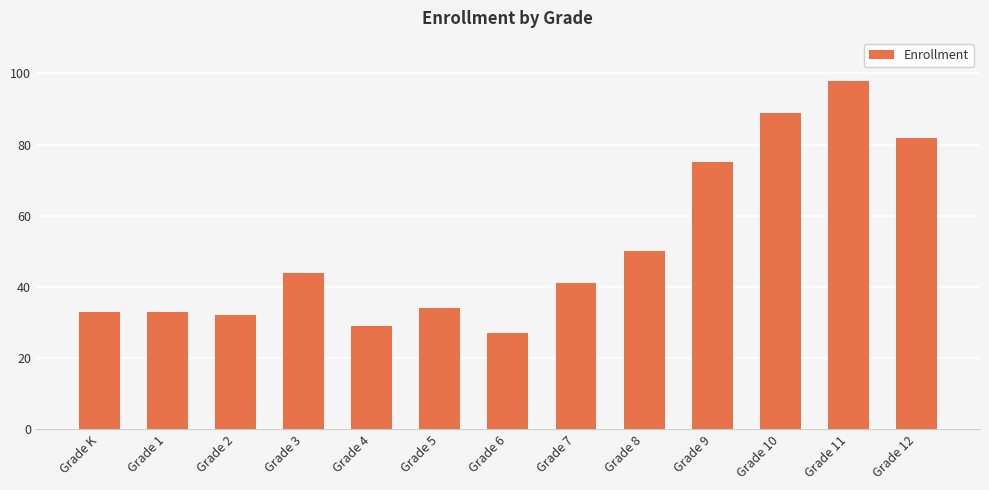

What is the greatest value displayed?

98